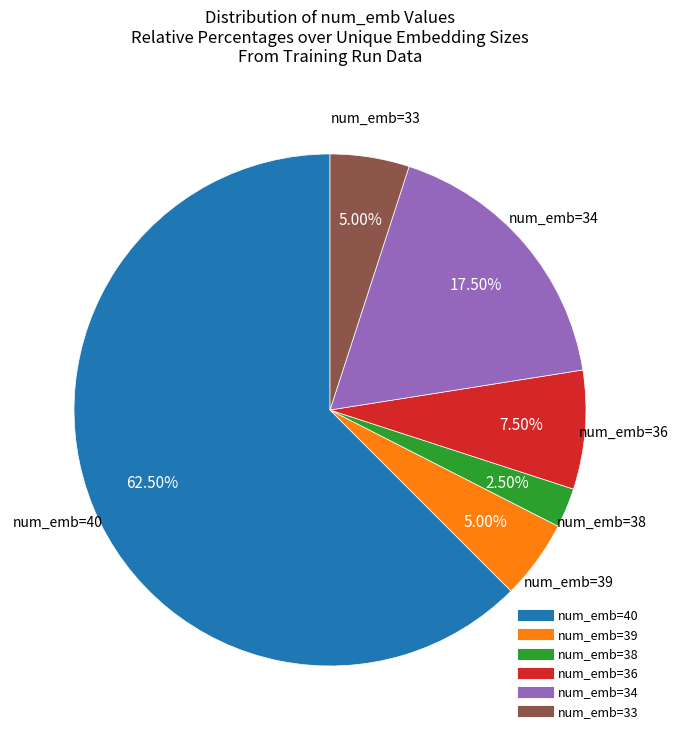

Does any single category account for the majority?

Yes